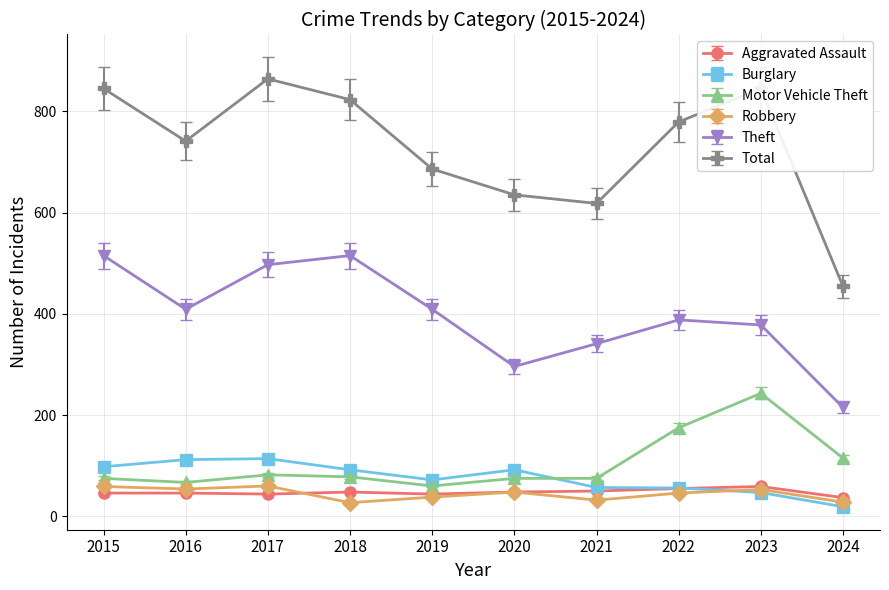

True or false: Aggravated Assault has more than 0 interior local peaks.

True